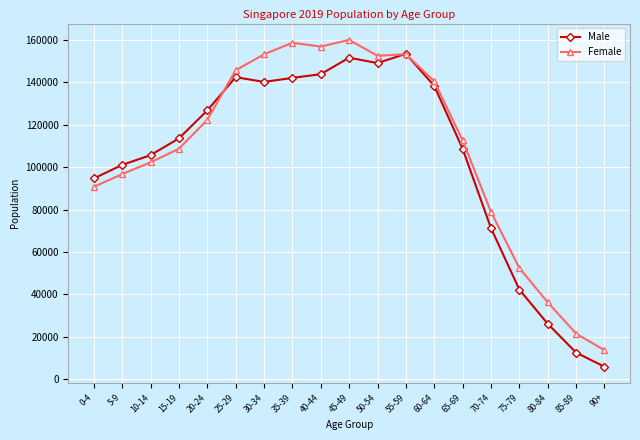

What is the total value across all series at 40-44?

300763